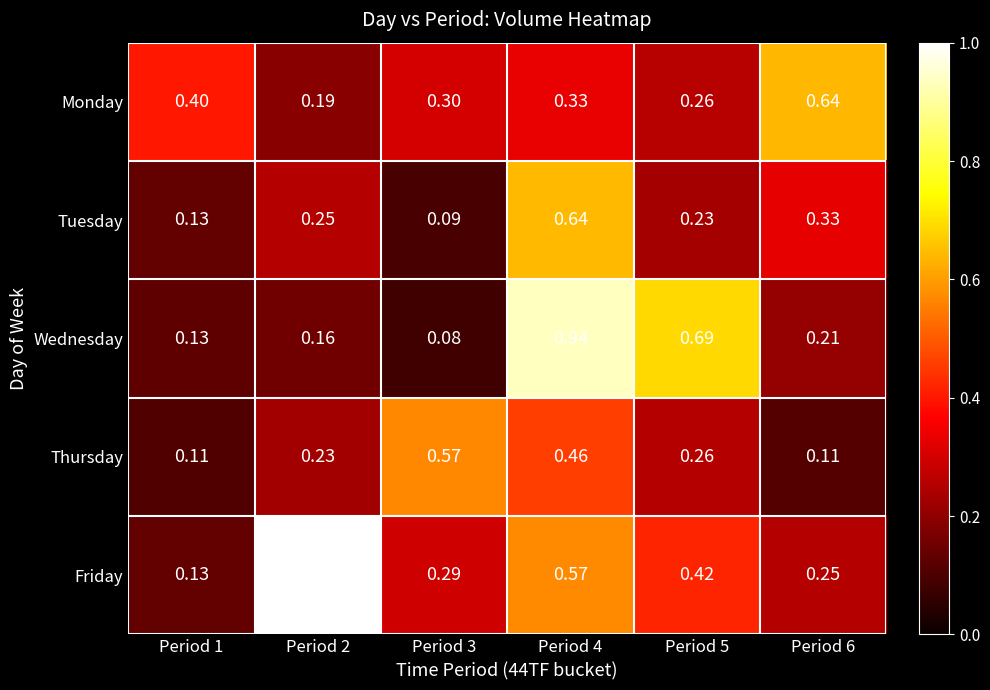

Is the value of Monday at Period 3 greater than the value of Tuesday at Period 2?

Yes